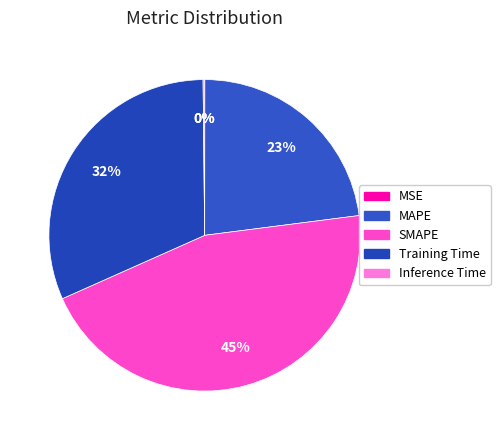

Does MAPE account for over 50% of the chart?

No